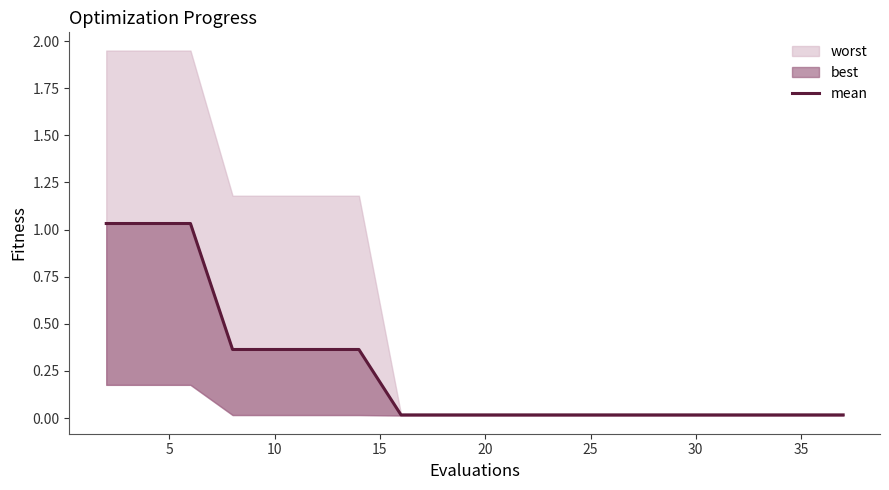

Does the chart have visible grid lines?

No